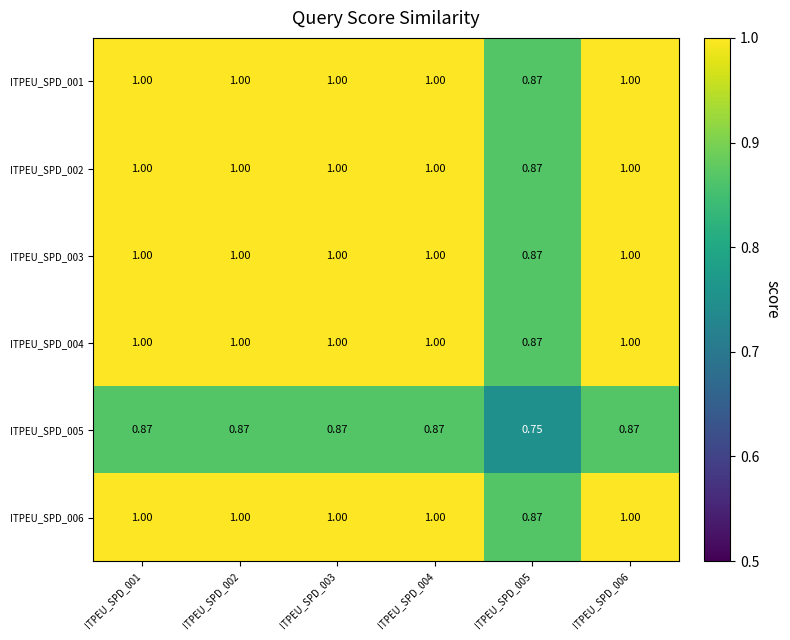

Count the number of categories in the chart.

6